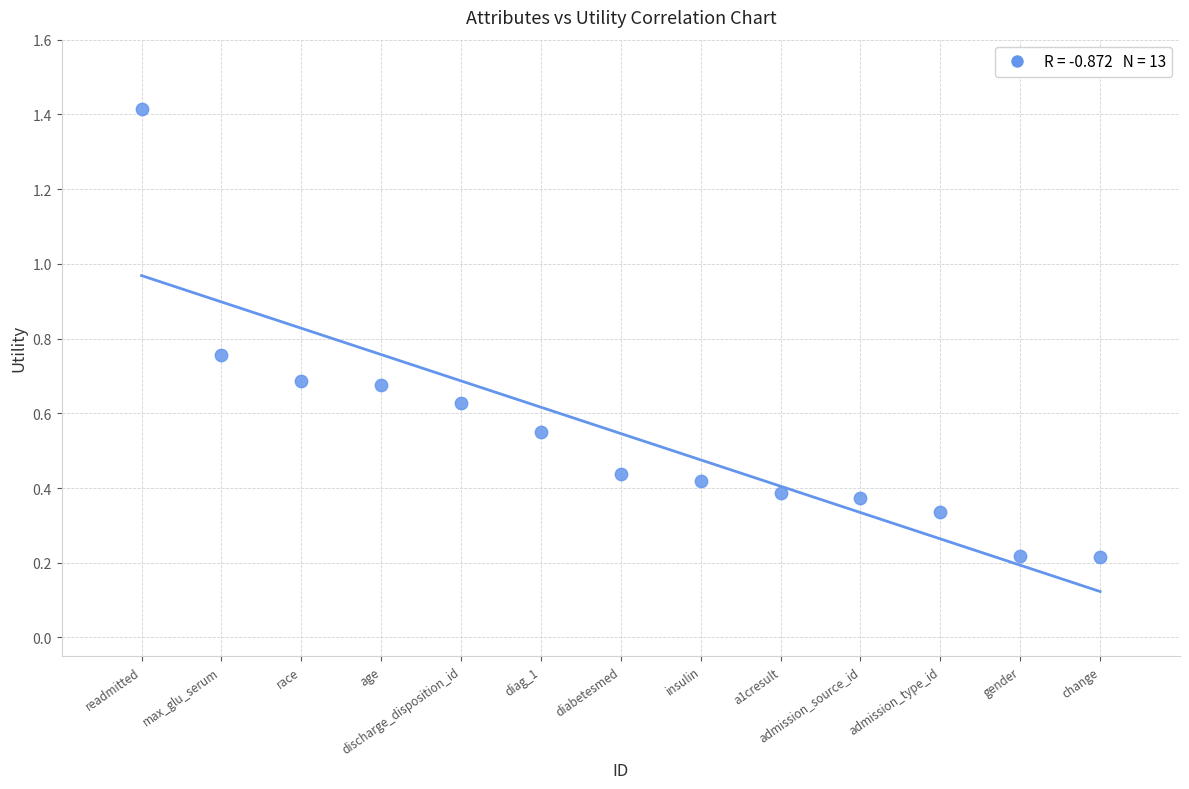

What is the range of Y values (max minus min)?

1.2